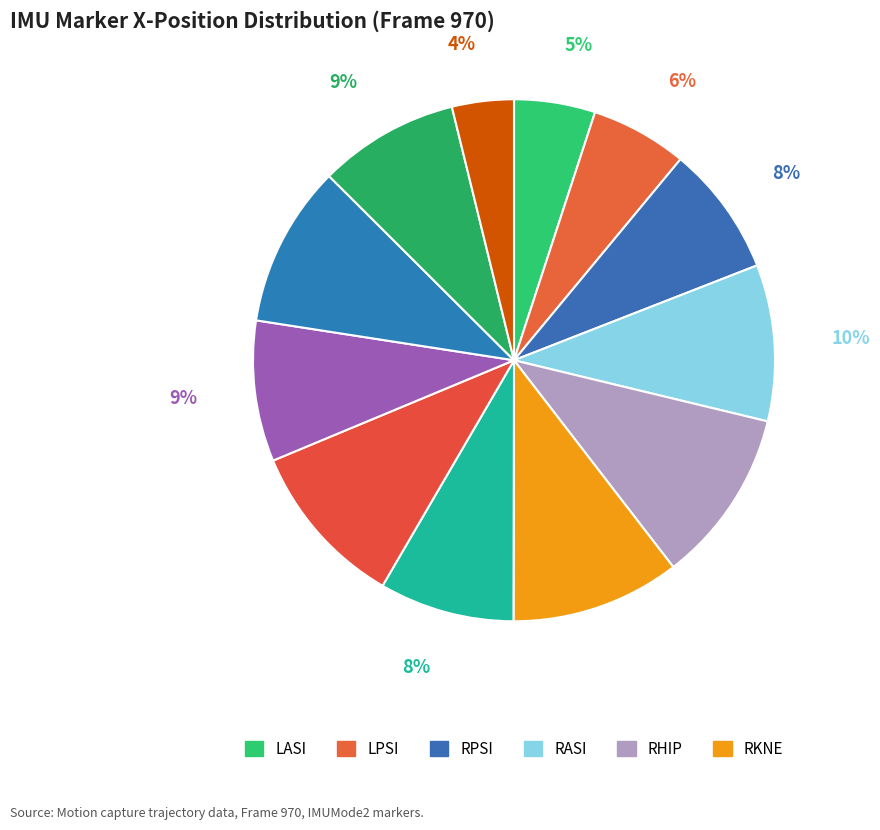

Count the number of slices in the pie.

12